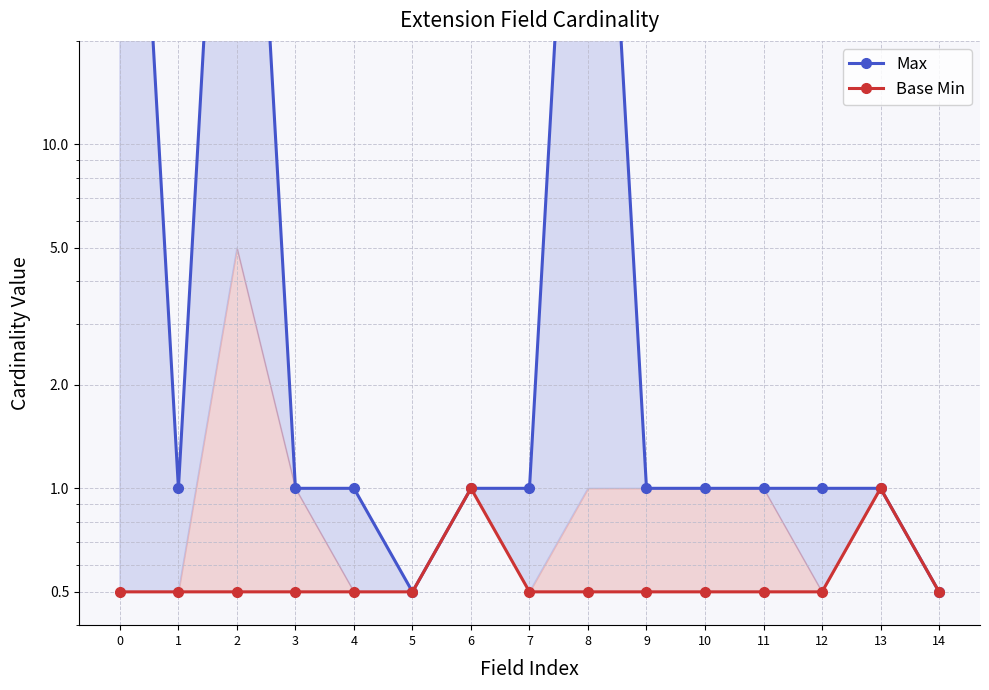

Which series has the widest spread of values?

Max